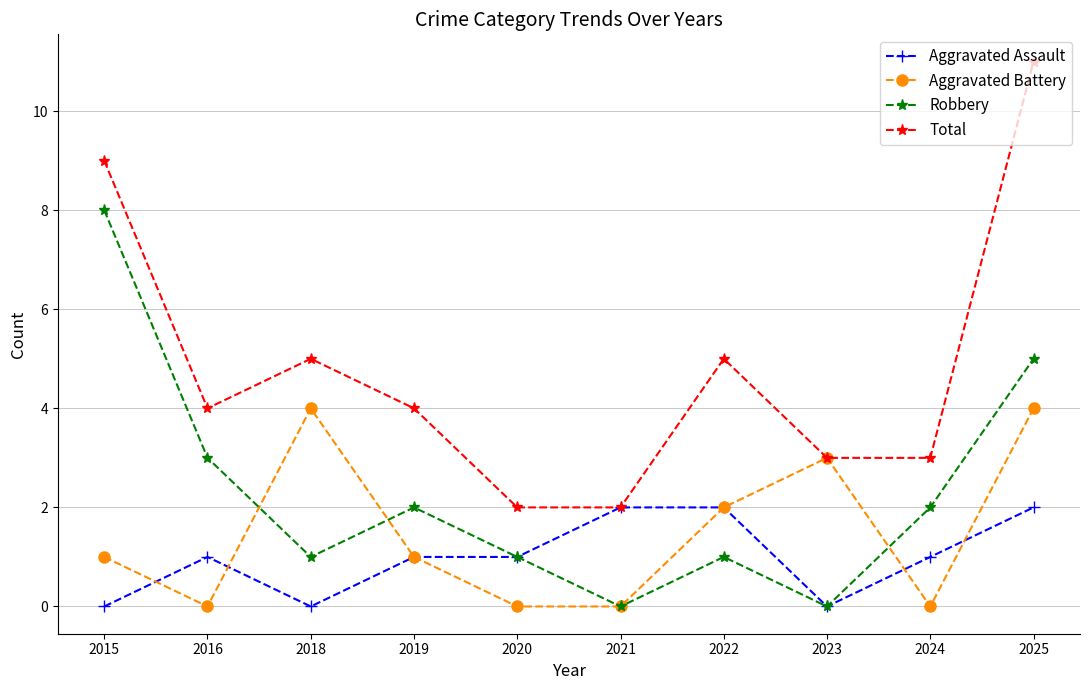

How many categories are shown in the chart?

10